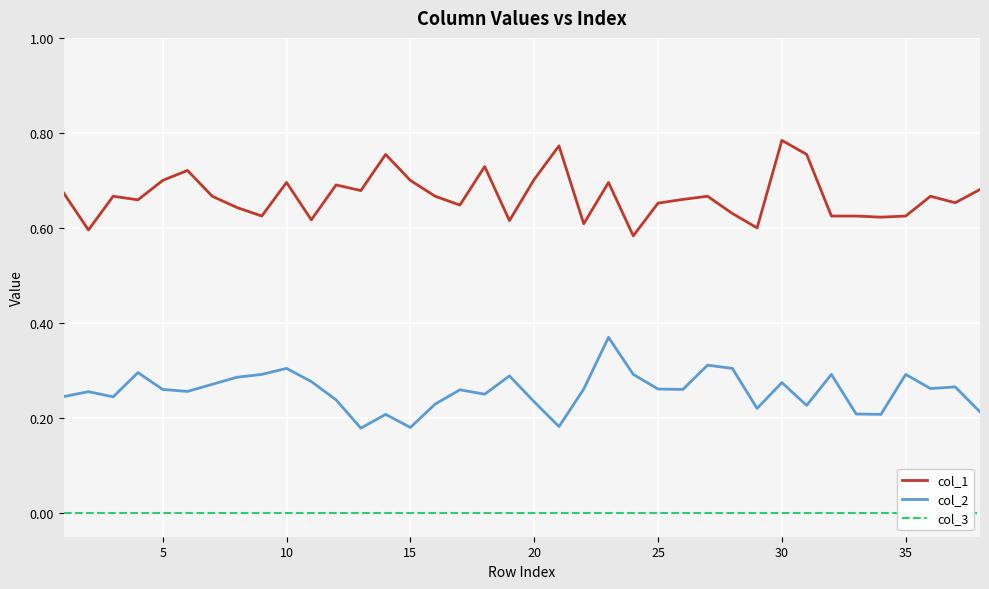

True or false: col_2 and col_1 intersect in this chart.

False